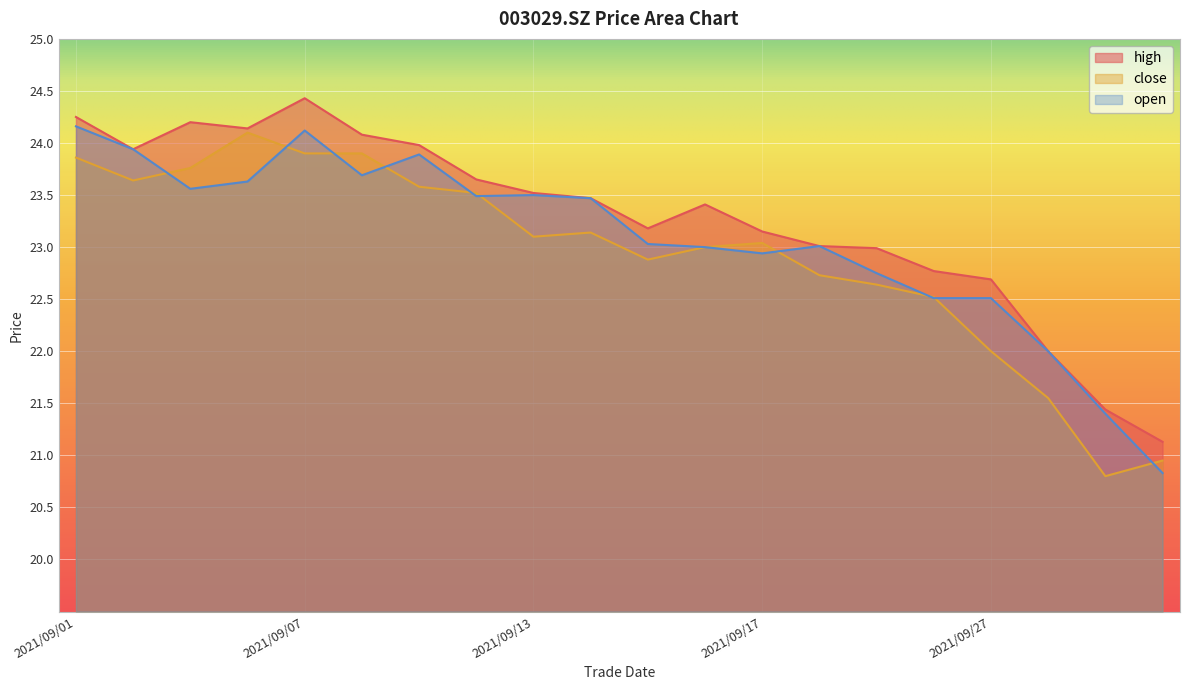

At which category does close reach its first local valley?

2021/09/02